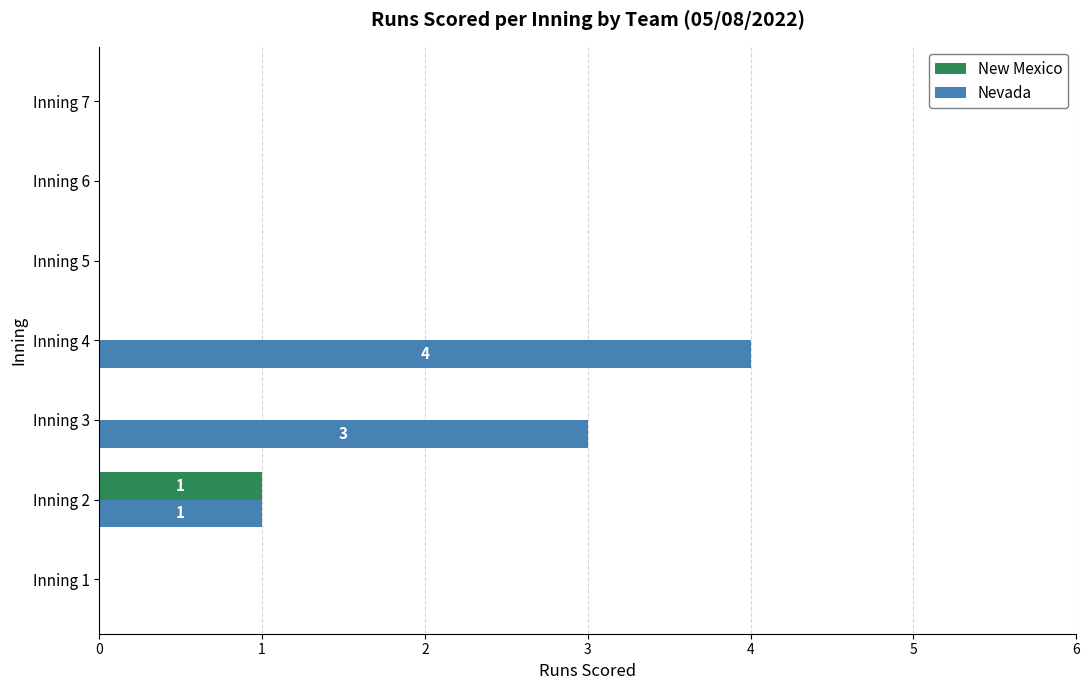

Count the Nevada values in the range 0 to 3.

6